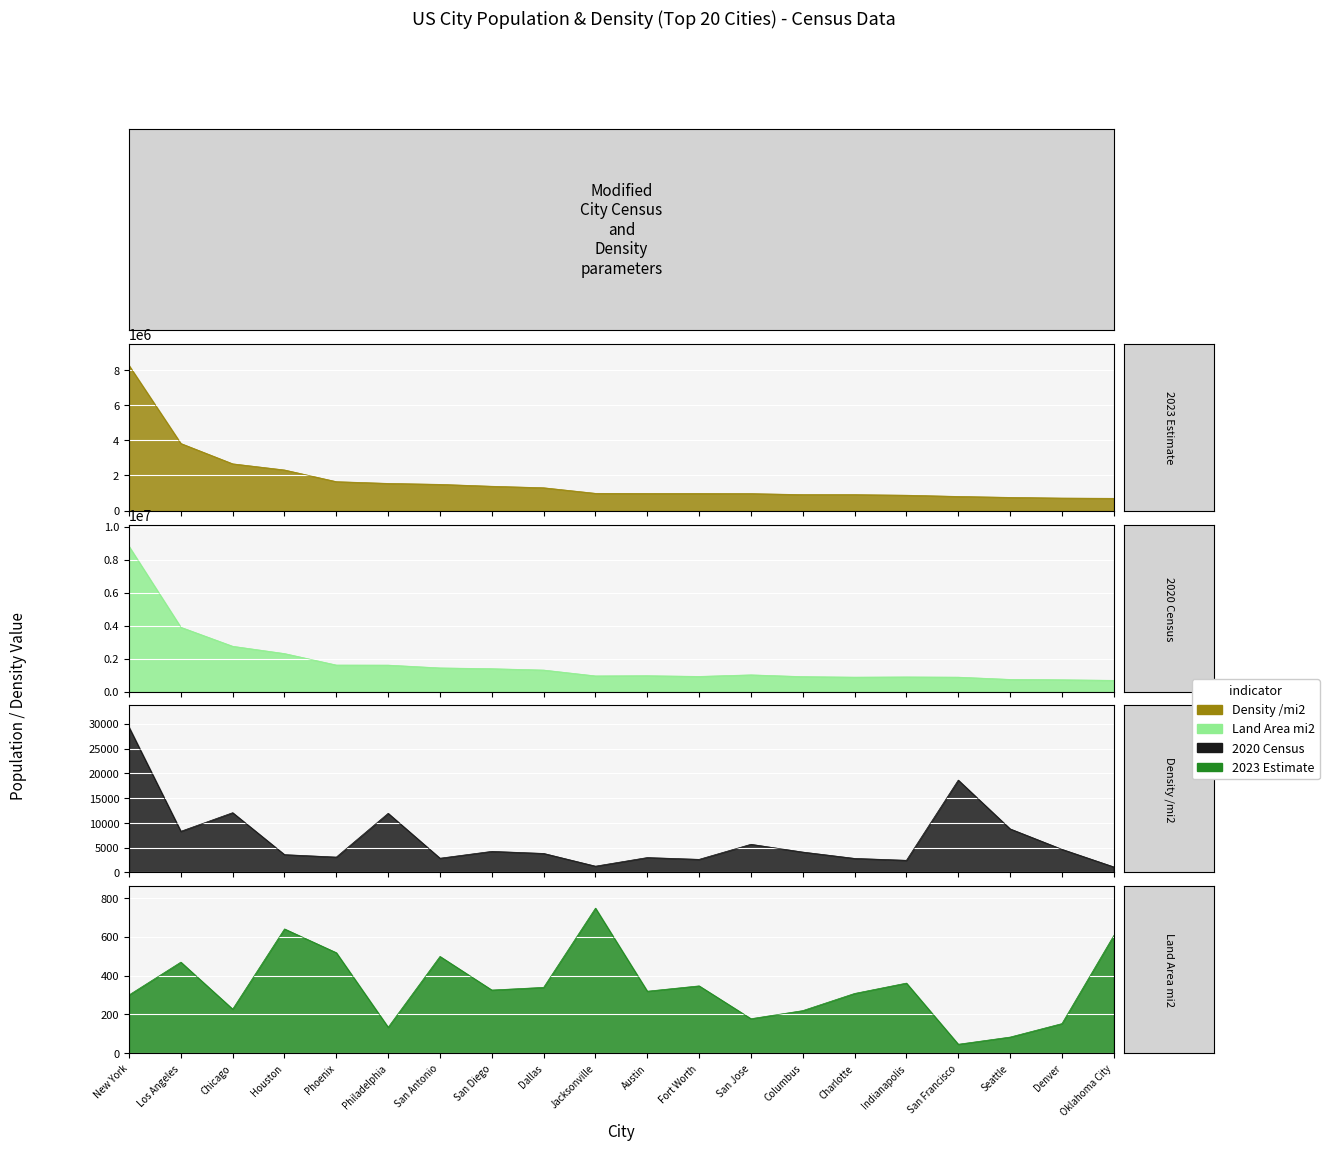

Which series changed the most between New York and Phoenix?

2020 Census